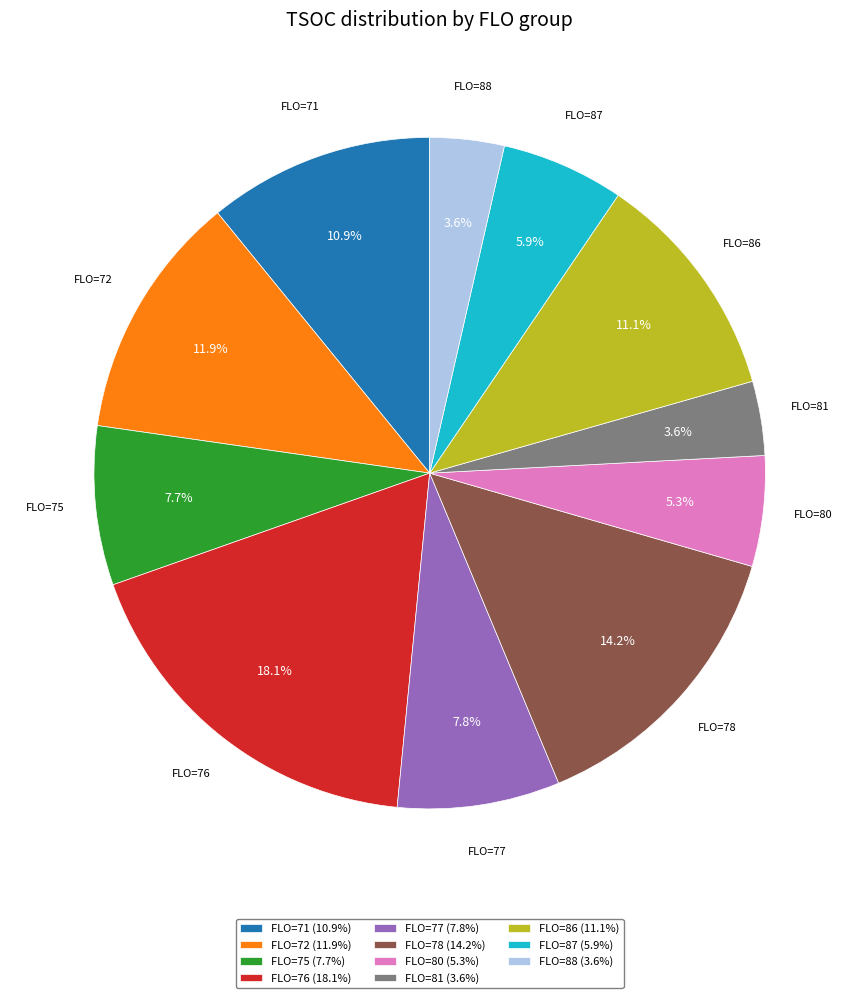

Is there any slice that represents more than half of the pie?

No